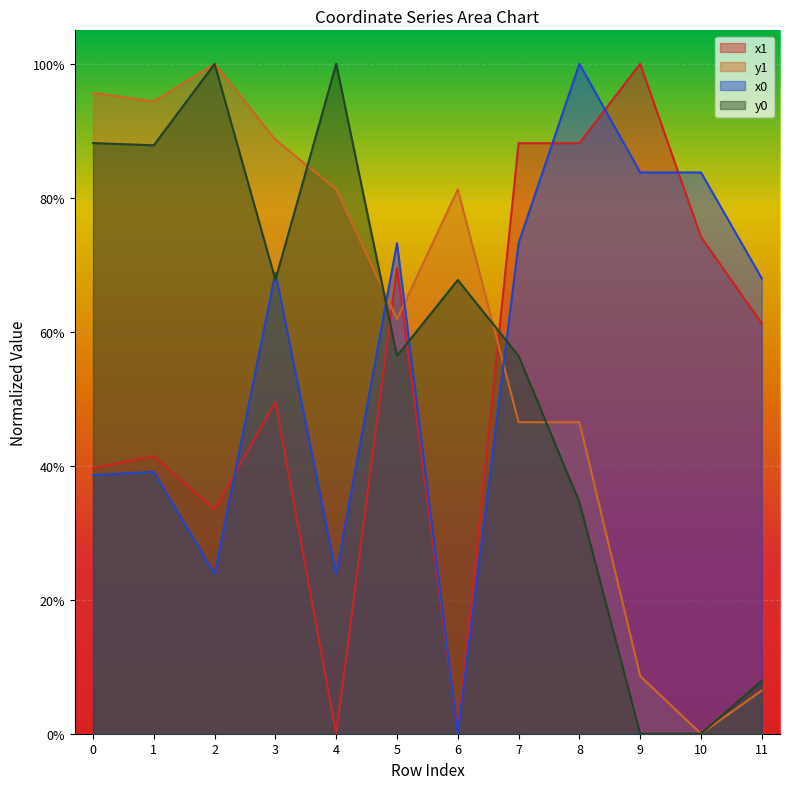

How many lines are shown in the chart?

4